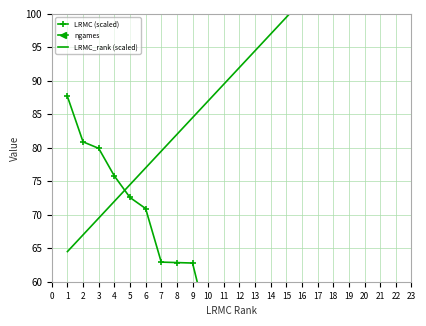

What is the difference between the second highest and minimum values in the ngames series?

3.0